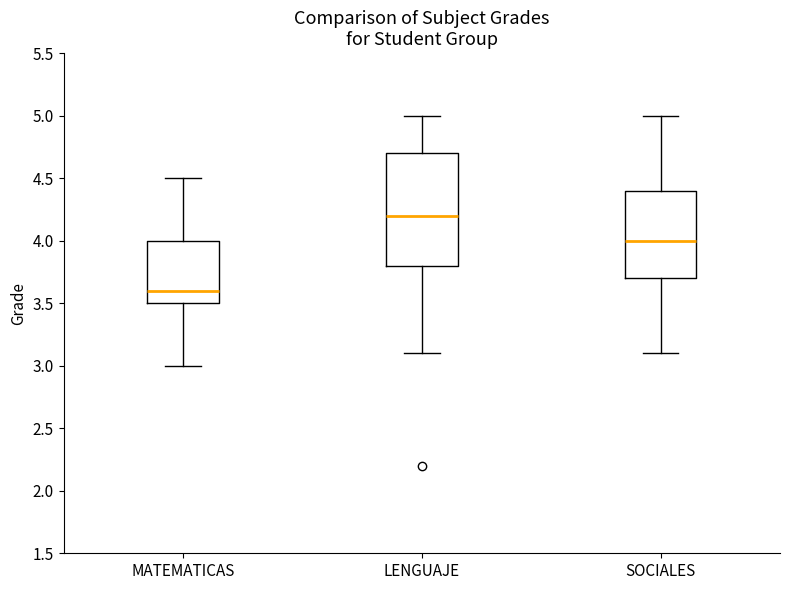

Which box is the tallest, from its lower edge to its upper edge?

LENGUAJE